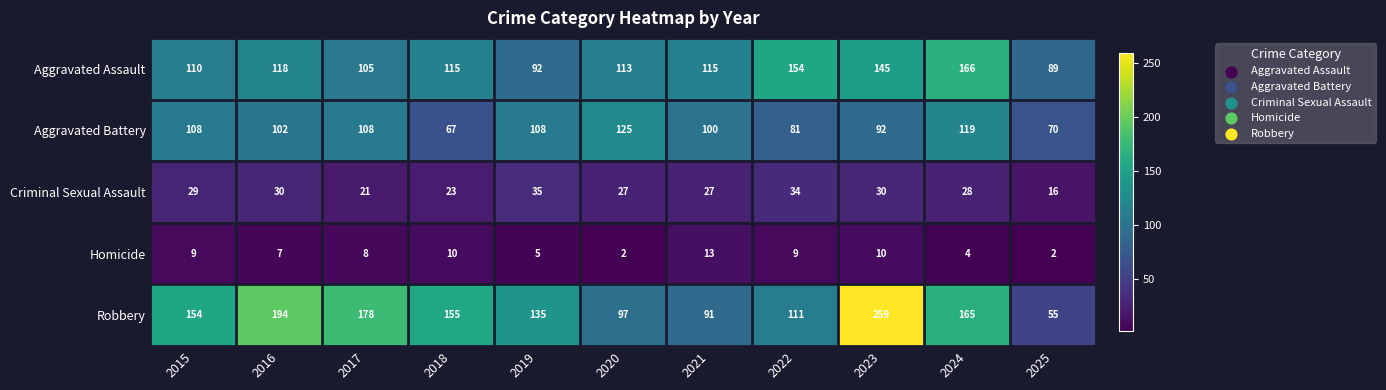

Is it true that Criminal Sexual Assault equals 18 at 2019?

False